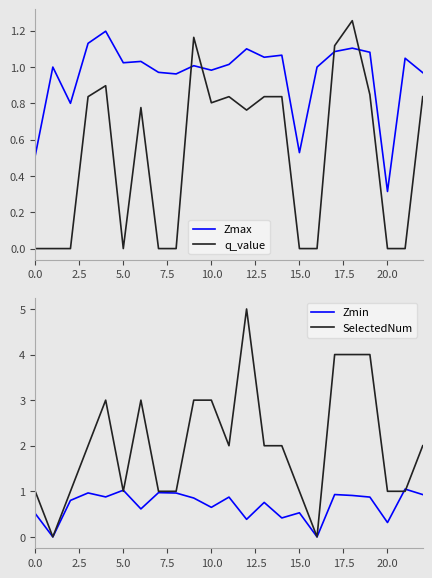

Does the chart display data point markers on the line(s)?

No